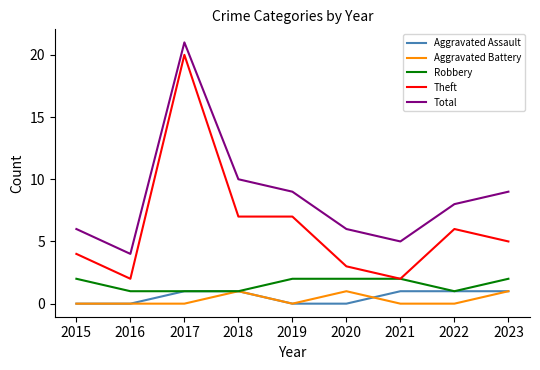

What is the greatest value displayed?

21